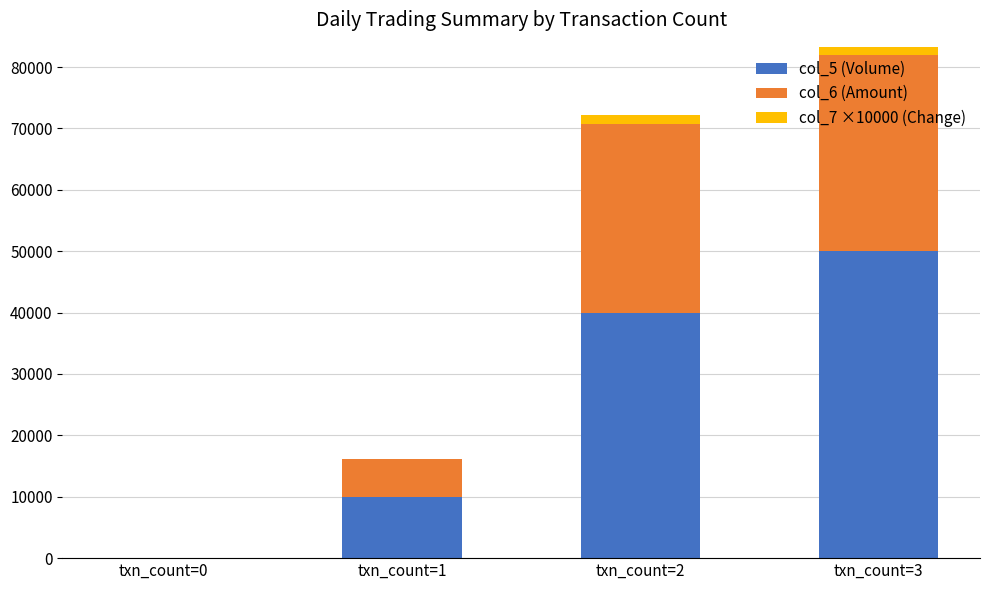

At which label is col_7 ×10000 (Change) closest to 50?

txn_count=0